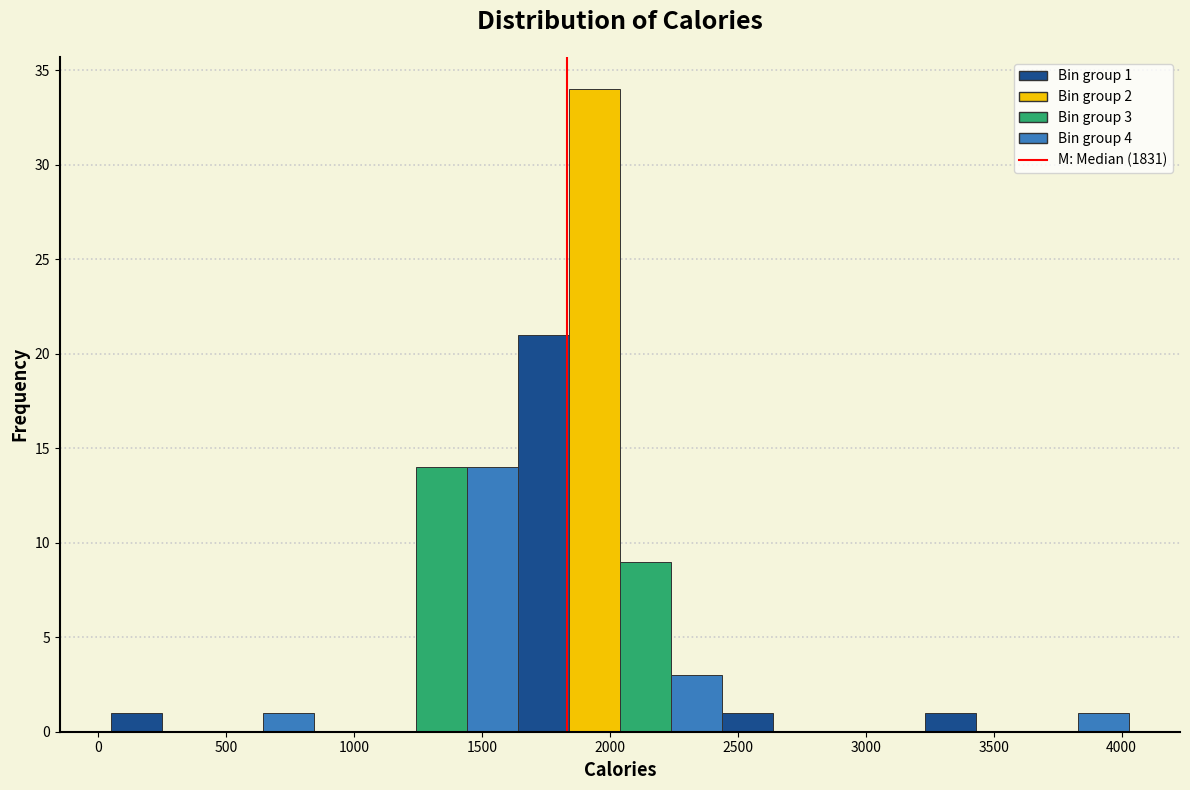

Around what value on the x-axis is the tallest bar? Give the approximate position of its centre, as read against the axis.

1950